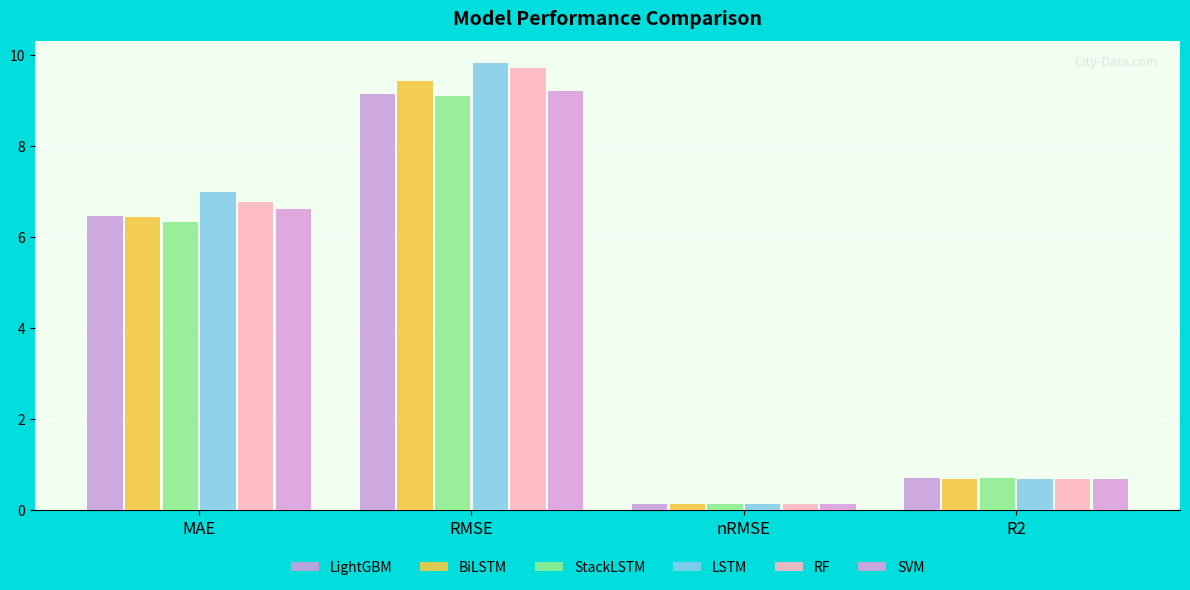

Which series has the largest total across all categories?

LSTM